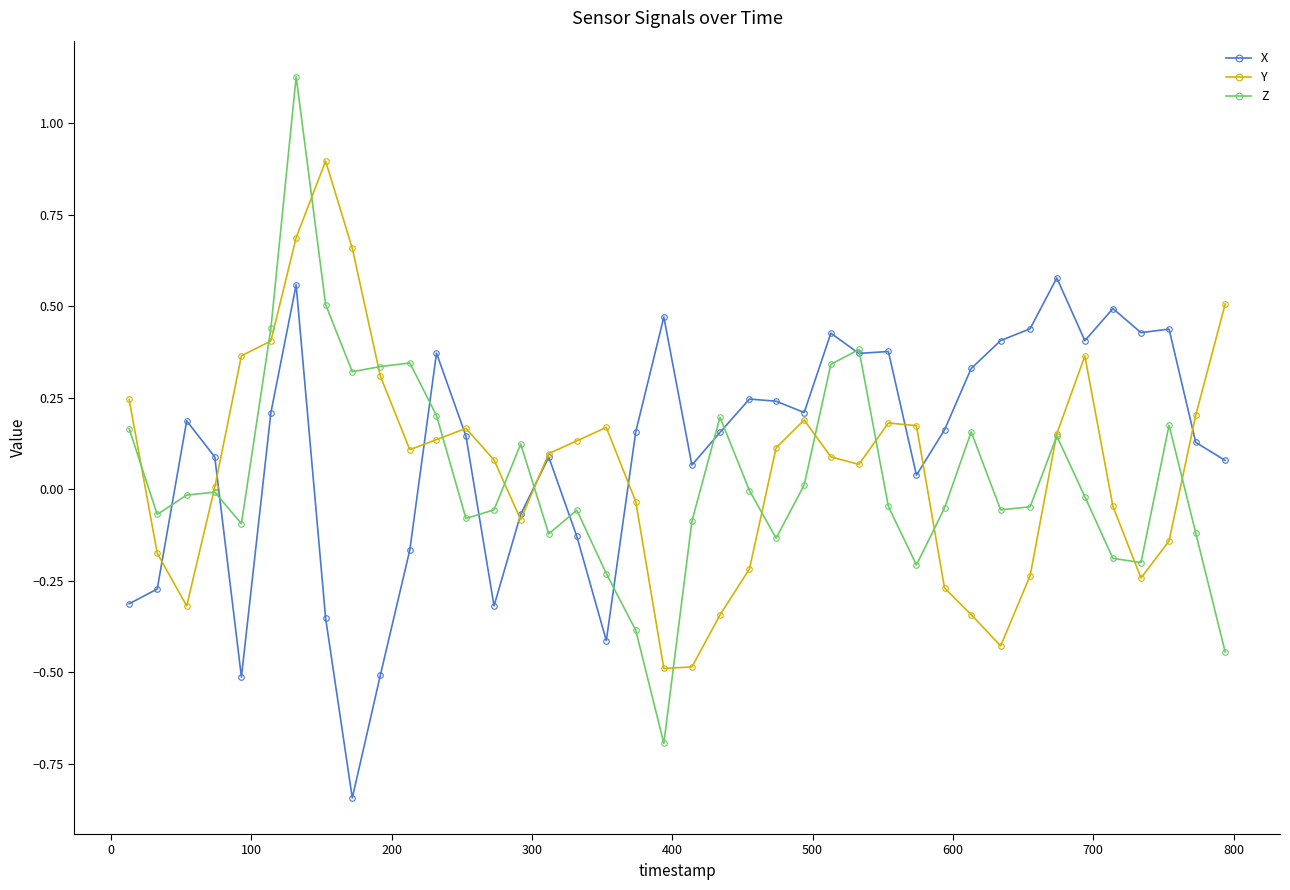

Rank the series by their average value, from lowest to highest.

Z, Y, X